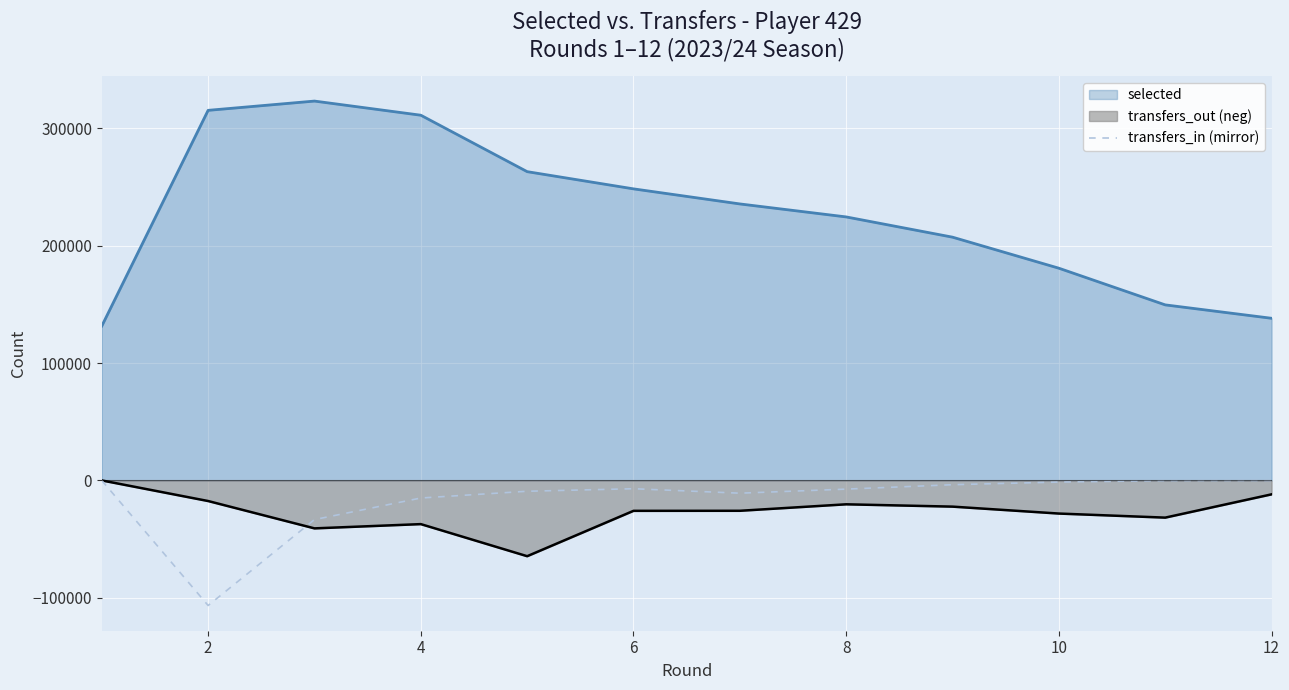

Which series has the largest total across all categories?

selected